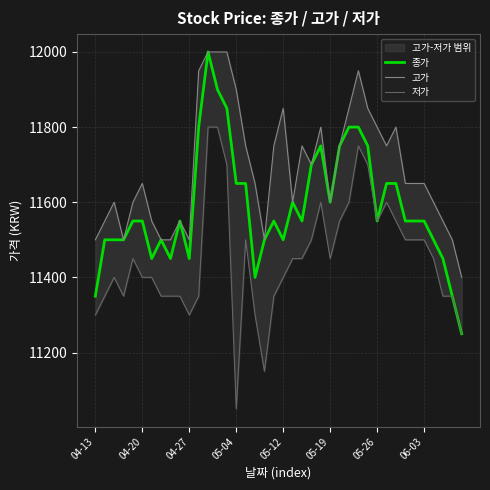

What is the lowest value of the 고가 series?

11400